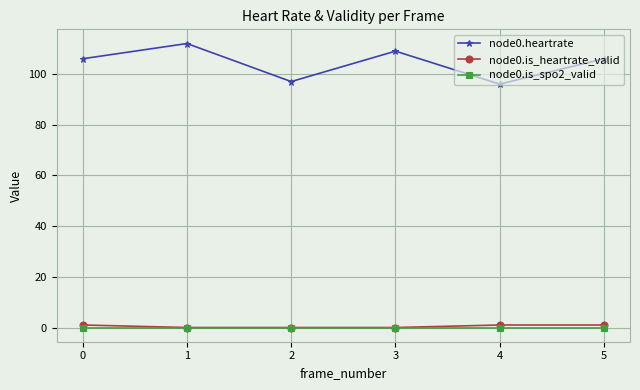

True or false: node0.heartrate and node0.is_heartrate_valid cross at least once.

False